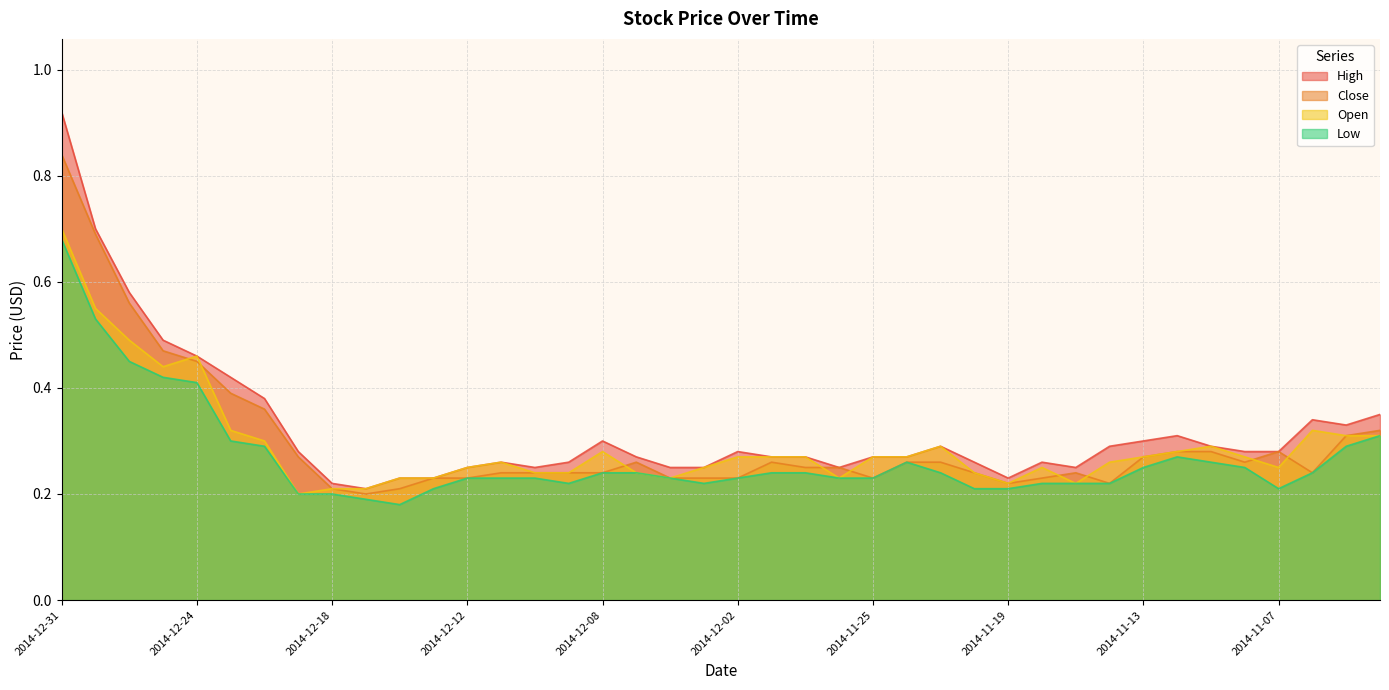

At which category is the sum across all series the highest?

2014-12-31